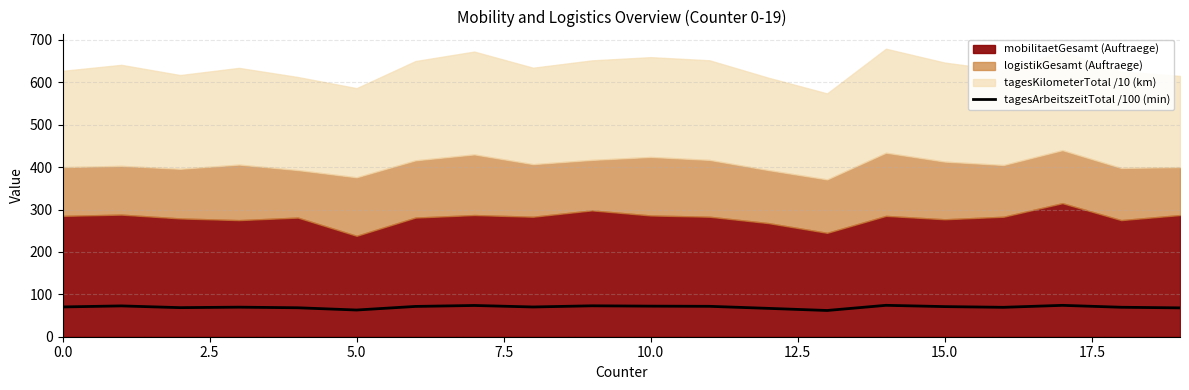

What is the minimum value for tagesArbeitszeitTotal /100 (min)?

61.9